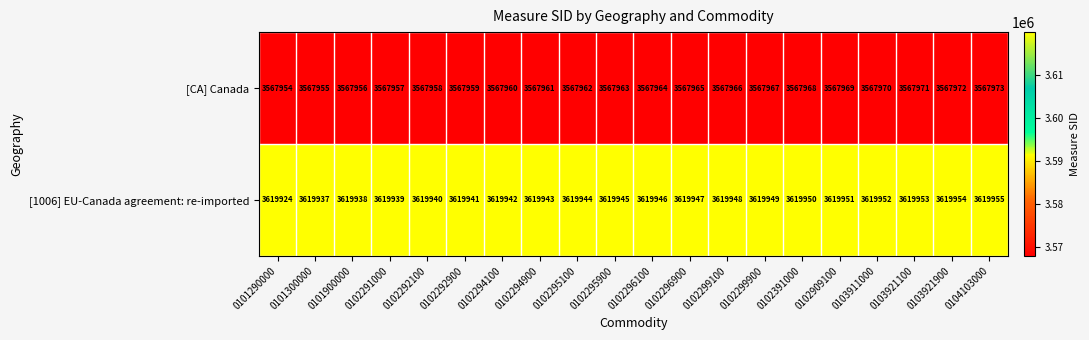

What is the total value across all series at 0102292900?

7187900